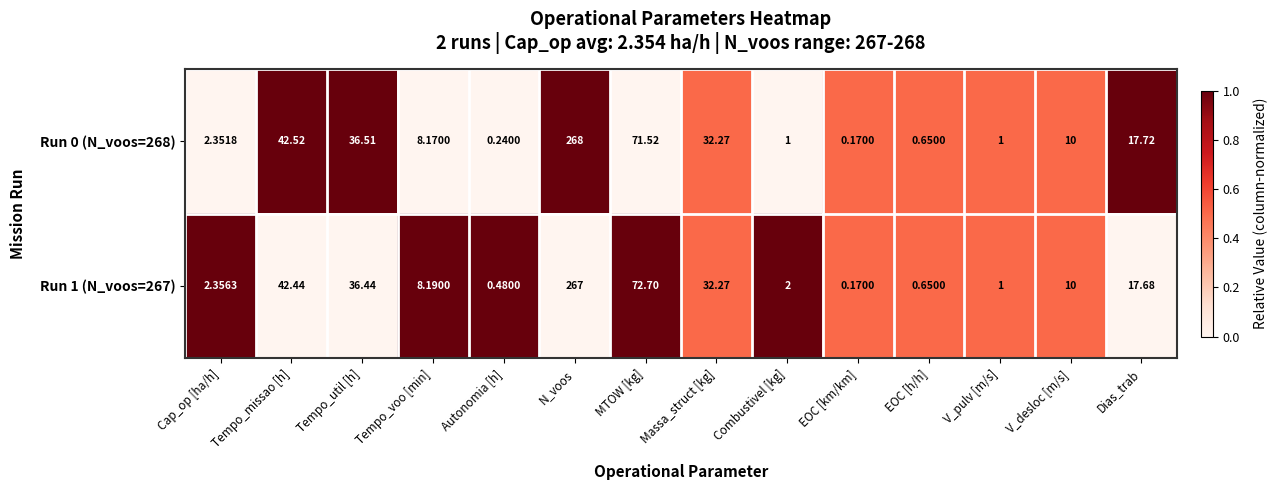

What is the greatest value displayed?

268.0